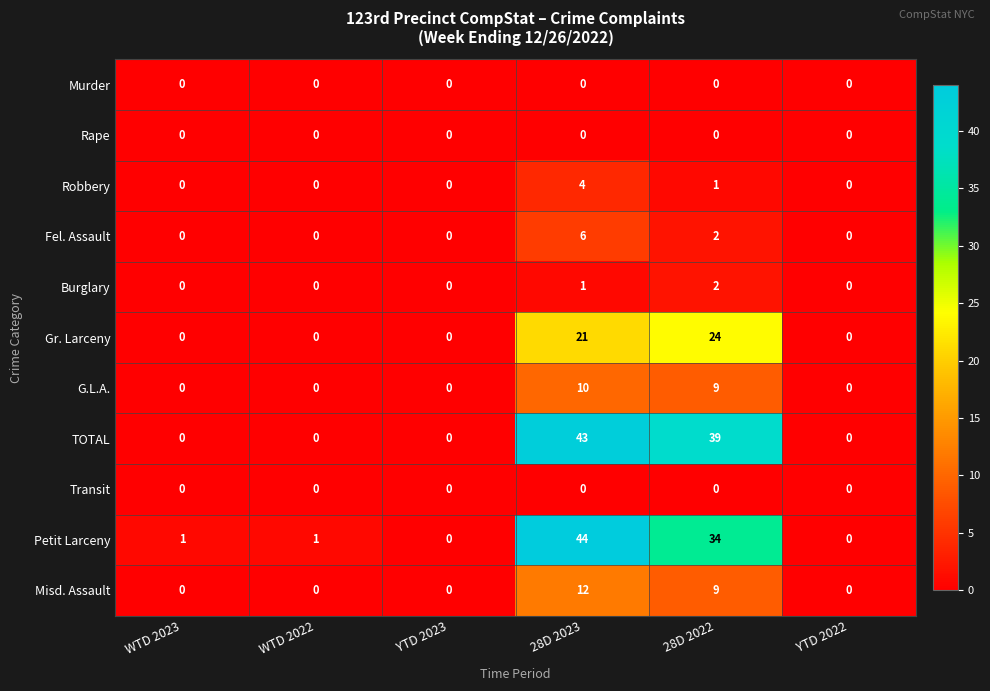

The Burglary series shows 0 at YTD 2022. True or false?

True